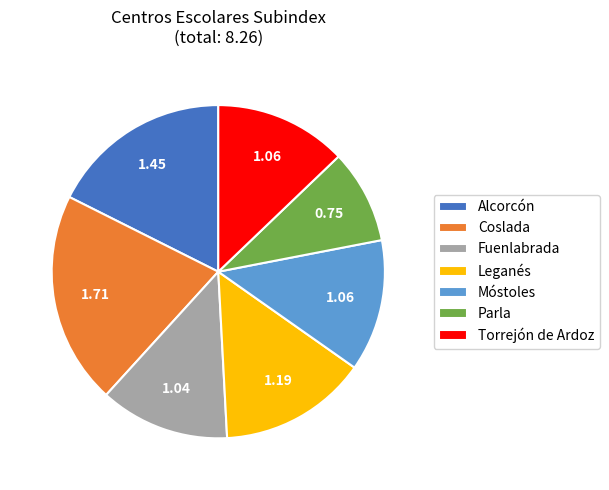

Does Leganés represent more than half of the total?

No